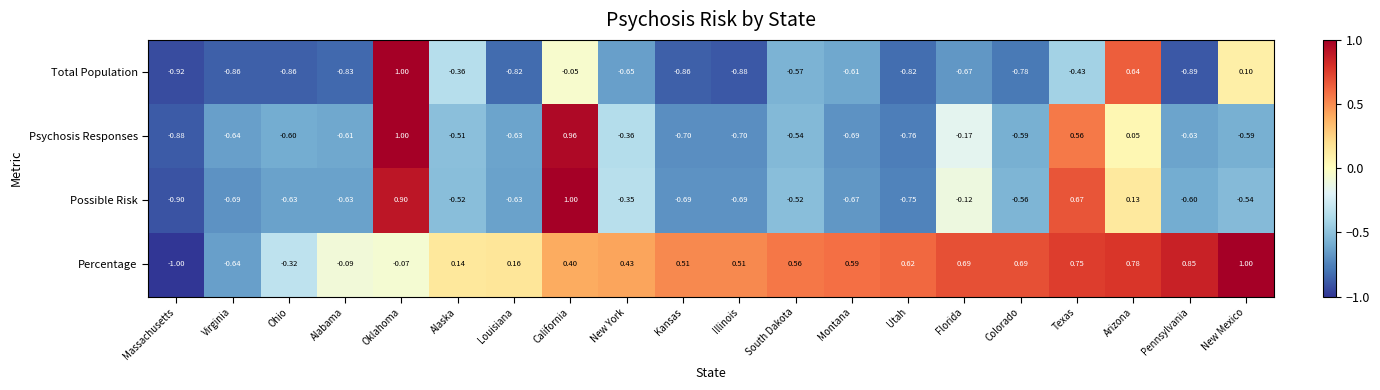

Which series has the largest total across all categories?

Percentage